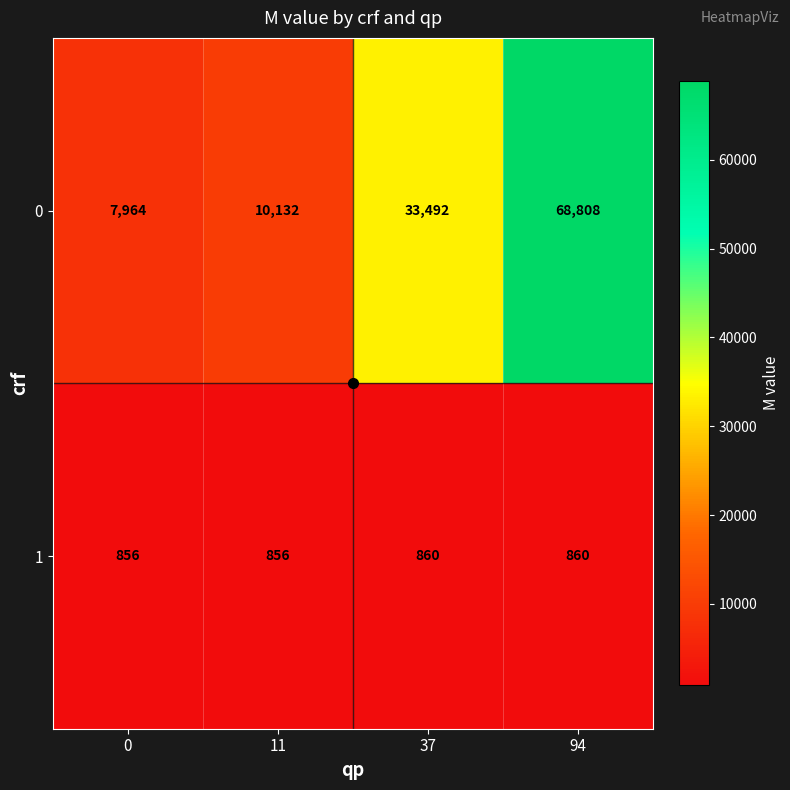

What is the maximum value for 0?

68808